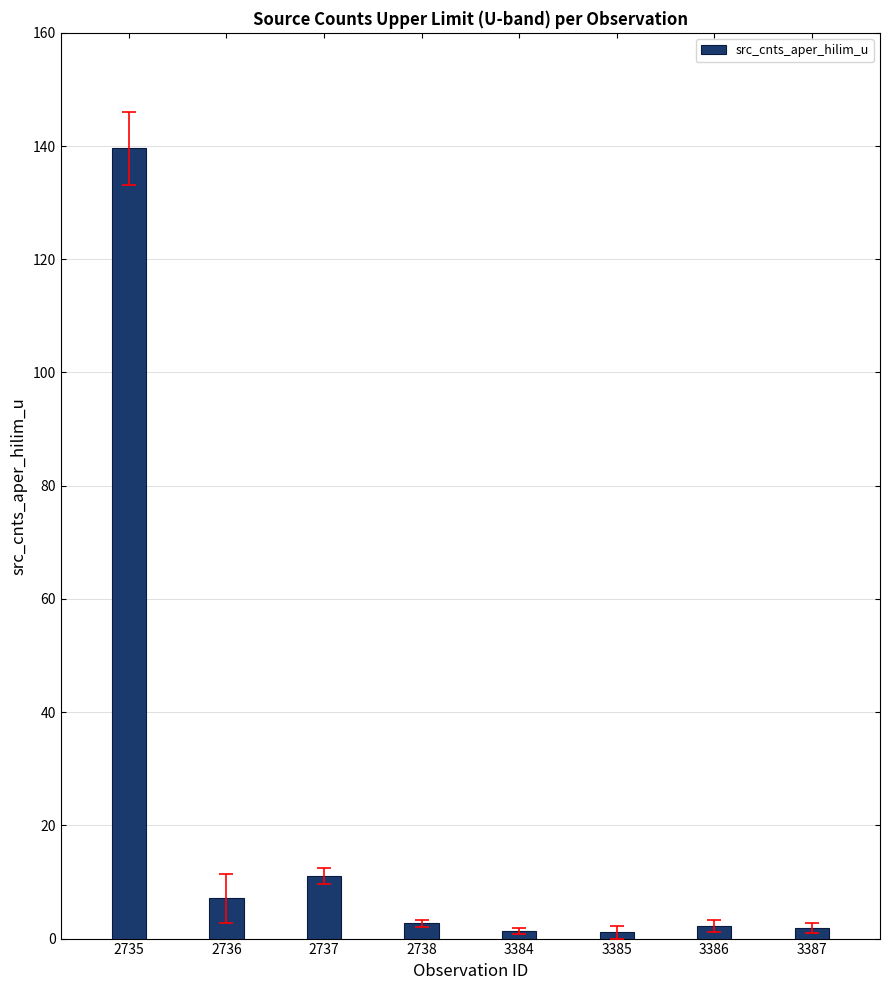

How many bars are there in total?

8